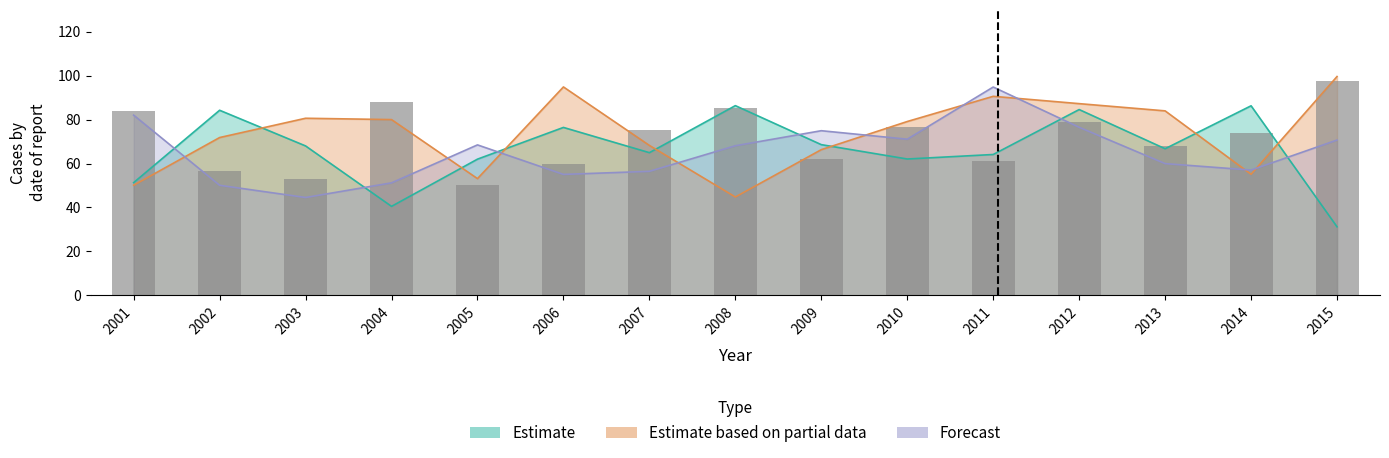

Reading left to right, what are all the values shown in this chart?

2001=83.9	2002=56.6	2003=52.9	2004=87.8	2005=50.0	2006=59.6	2007=75.5	2008=85.3	2009=61.9	2010=76.8	2011=61.0	2012=79.0	2013=68.0	2014=74.0	2015=97.5